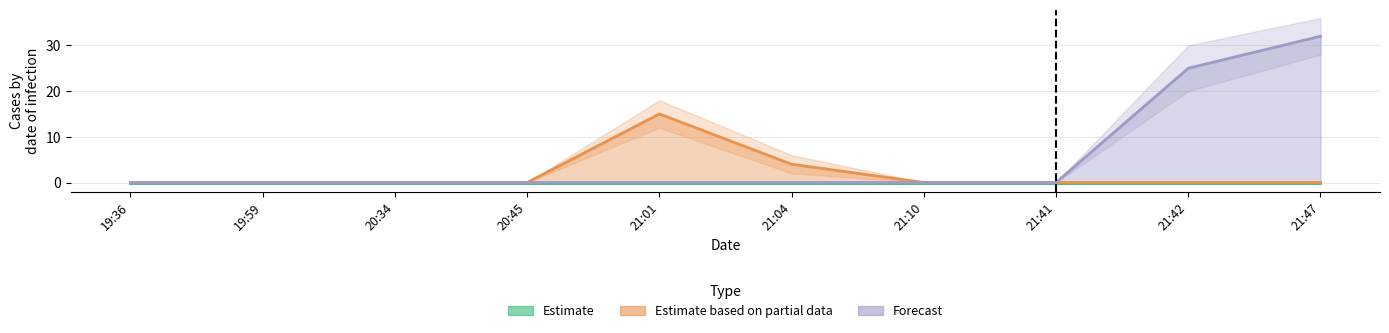

Is it true that Forecast equals 0 at 21:04?

True